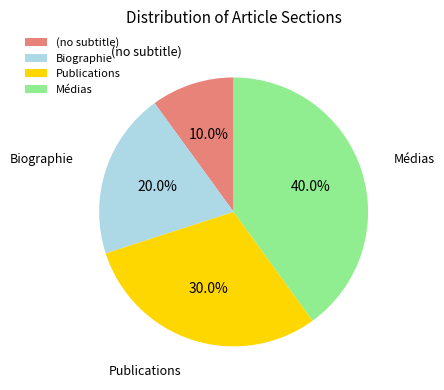

True or false: Publications accounts for 30% of the total.

True